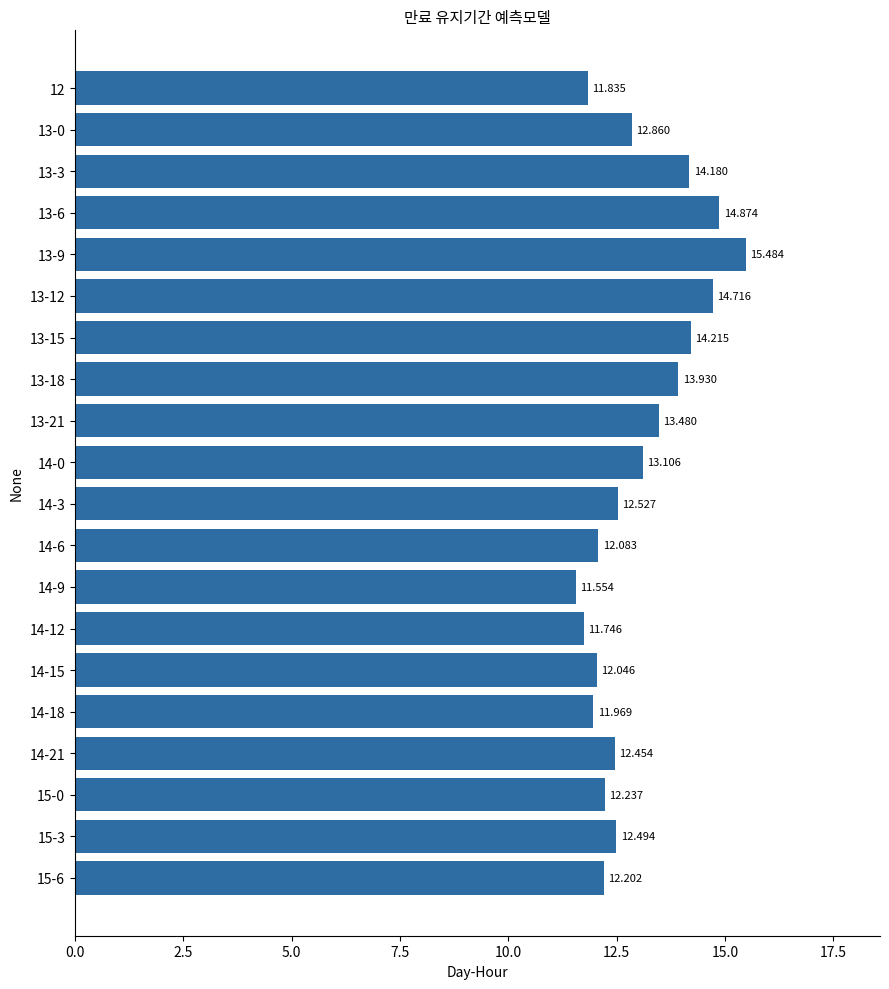

How many values exceed 12?

16